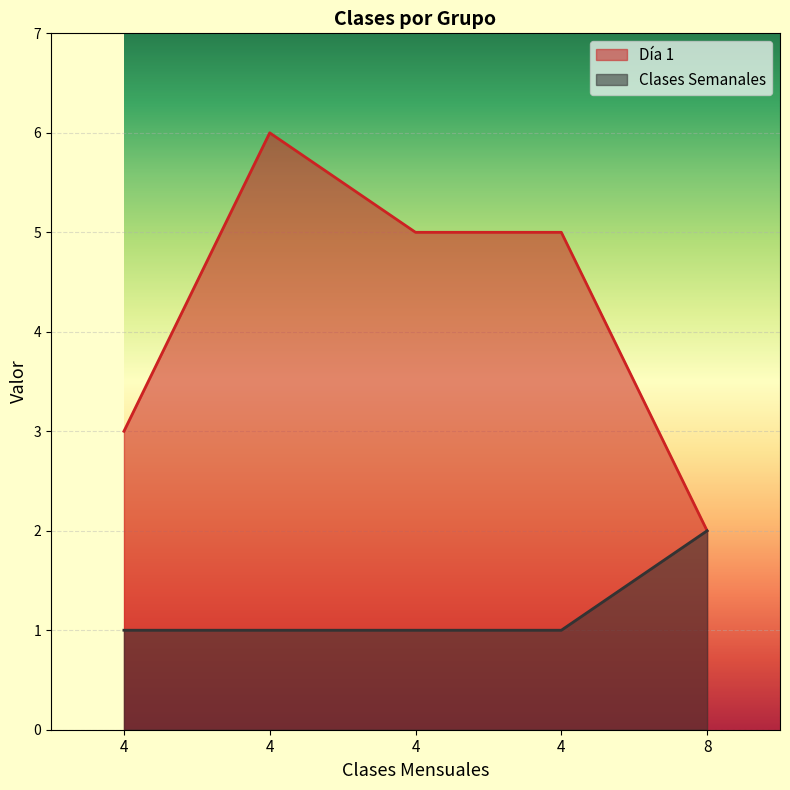

Which series has the largest range (max minus min)?

Día 1